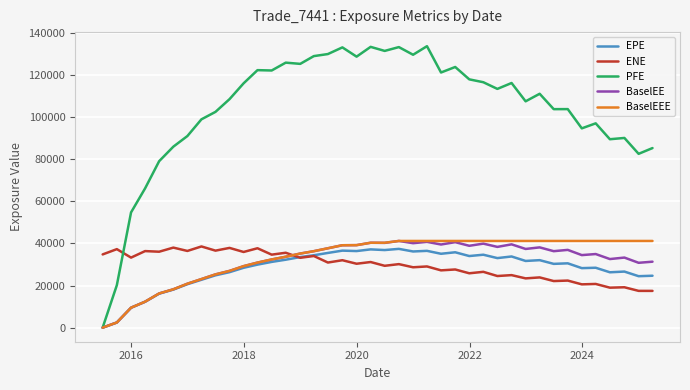

True or false: BaselEE and ENE intersect in this chart.

True